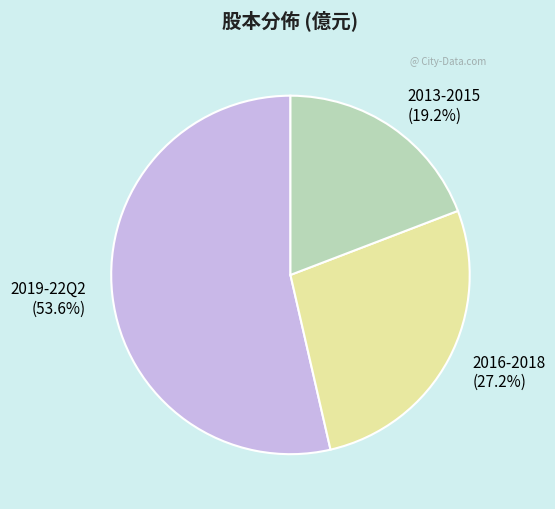

Rank the categories by value from lowest to highest.

2013-2015 (19.2%), 2016-2018 (27.2%), 2019-22Q2 (53.6%)